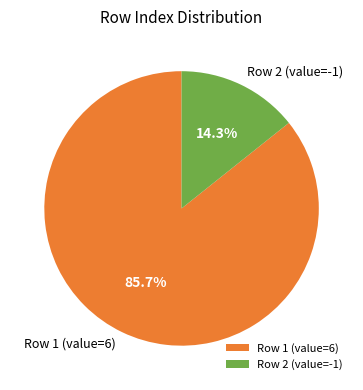

What is the ratio of the value at Row 1 (value=6) to the value at Row 2 (value=-1)?

6.0